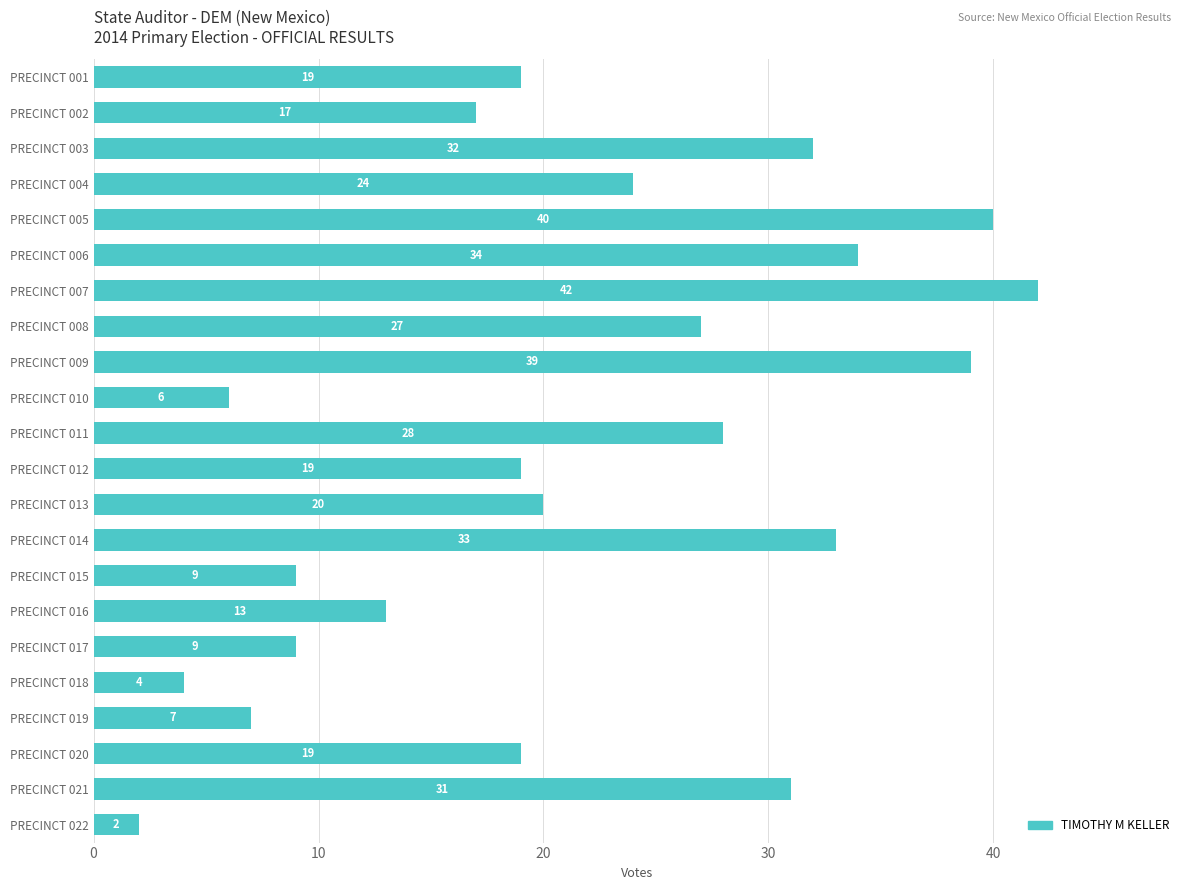

Read the value at PRECINCT 017, to the nearest 5.

10